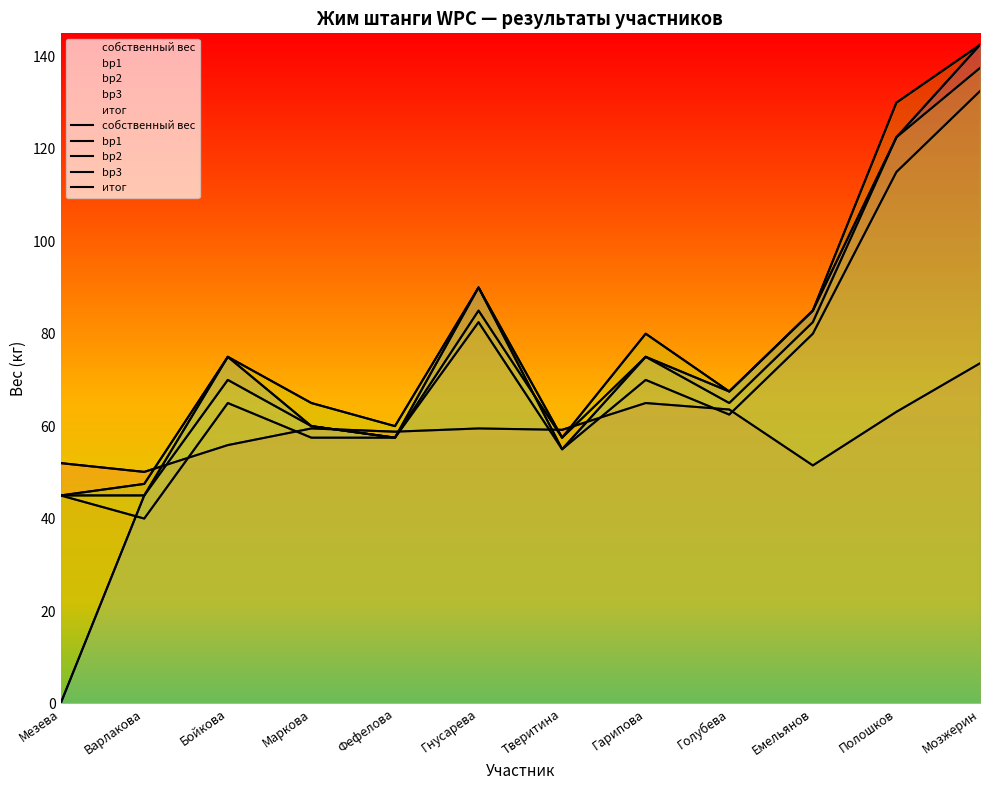

Where does the итог series first go above 75?

Гнусарева